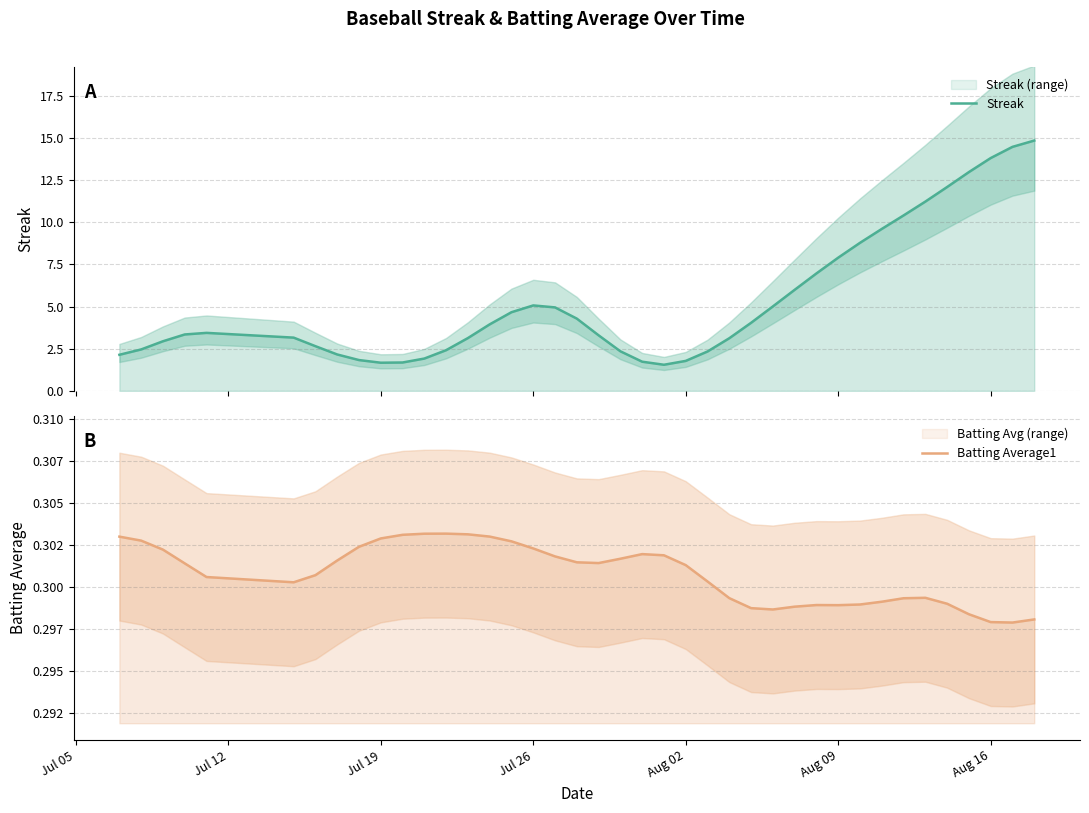

True or false: Batting Average1 and Streak cross at least once.

False